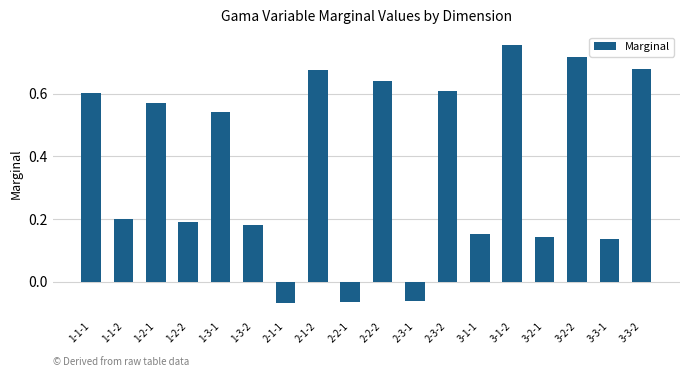

Between 3-2-1 and 2-3-1, which is larger?

3-2-1